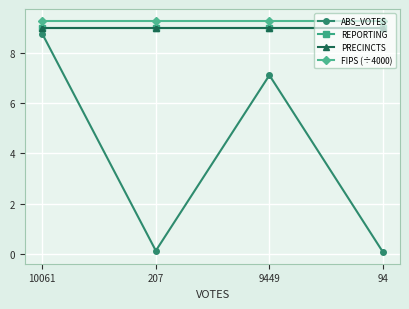

What is the highest value of the REPORTING series?

9.0